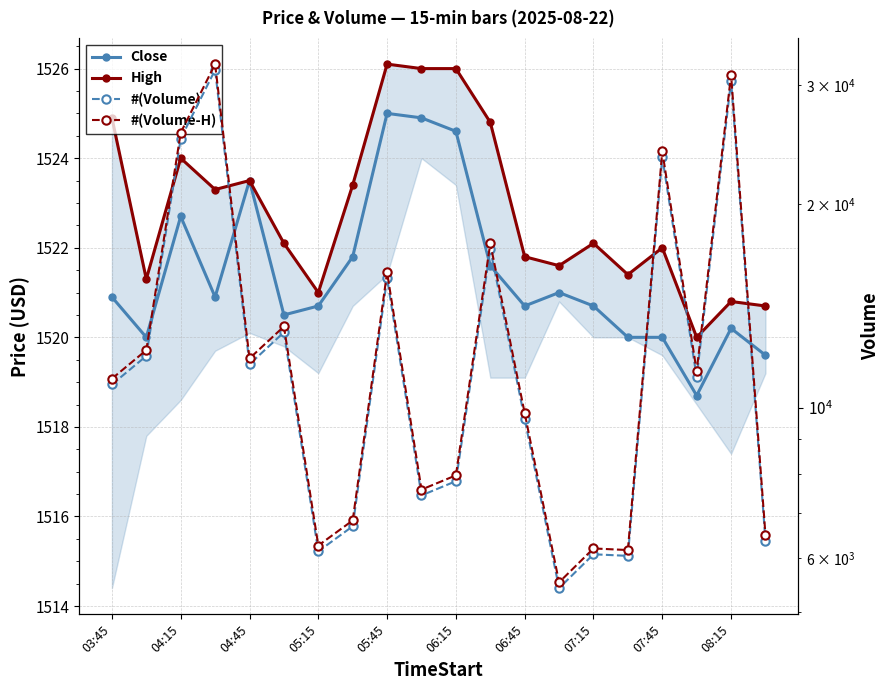

True or false: Close has a value of 1520.2 at 08:15.

True